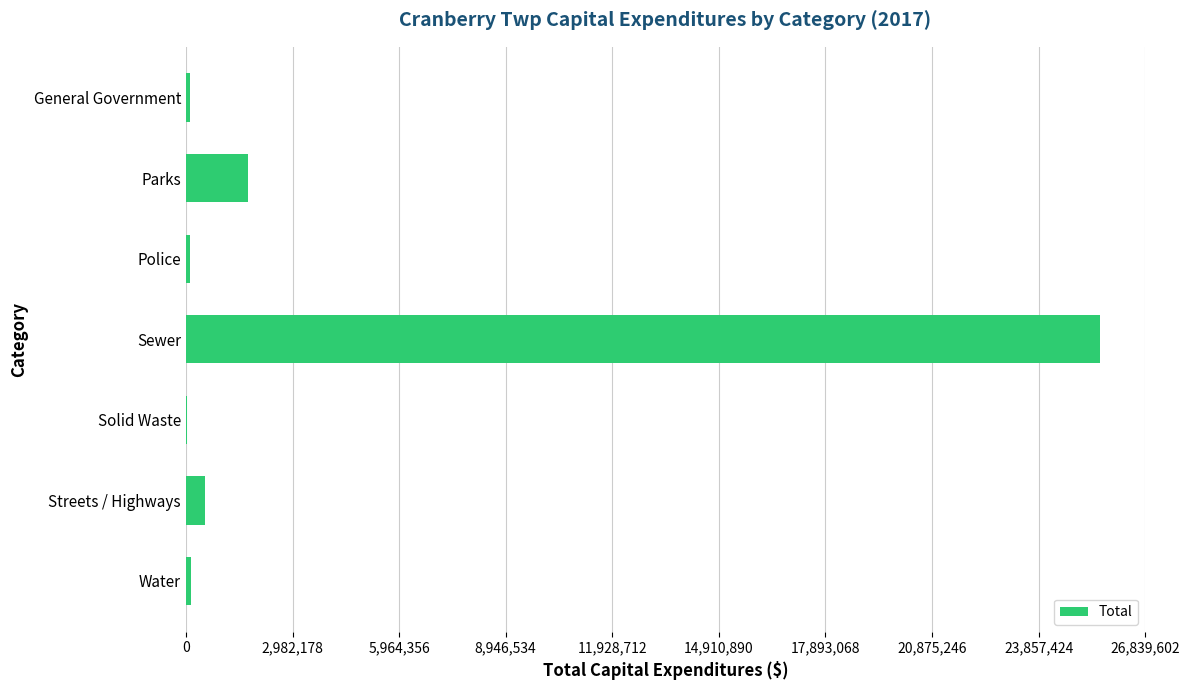

Which label corresponds to the largest value in the chart?

Sewer